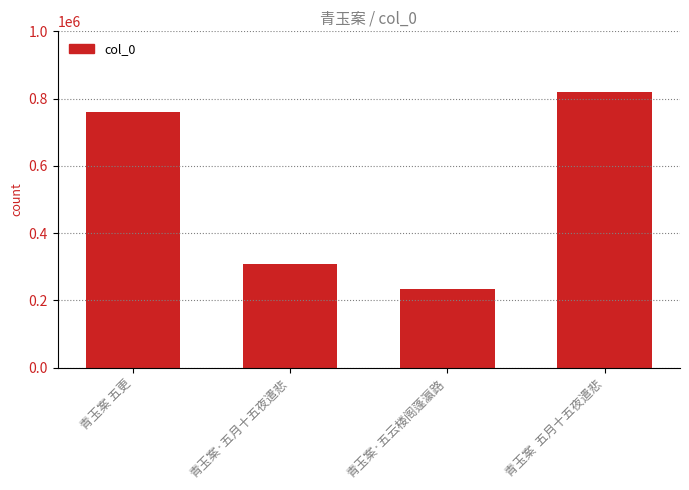

What is the sum of the values at 青玉案·五云楼阁蓬瀛路 and 青玉案  五月十五夜遣悲?

1055842